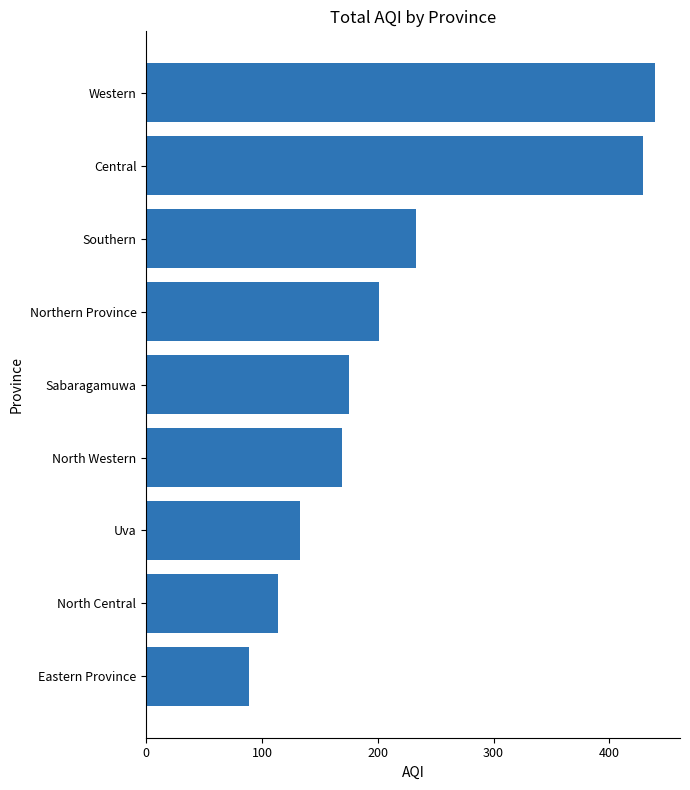

What is the sum of all values?

1982